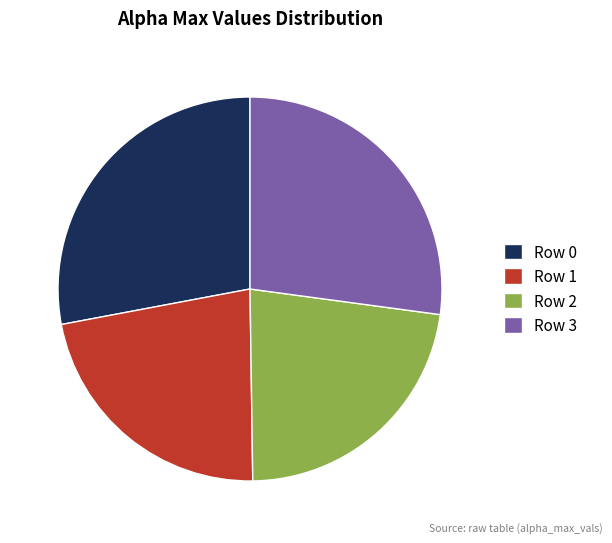

True or false: Row 1 accounts for 15% of the total.

False